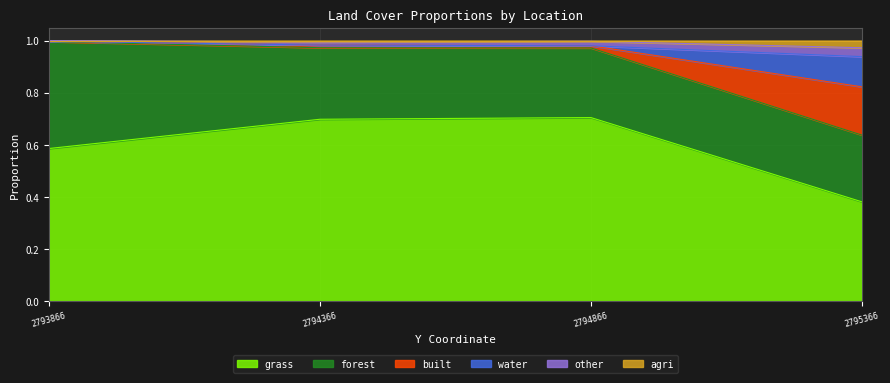

The grass series shows 0.7 at 2794866. True or false?

True